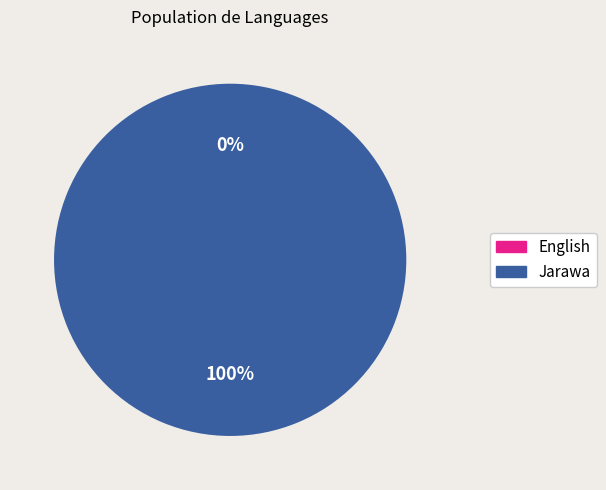

Which category has the smallest portion of the pie?

English